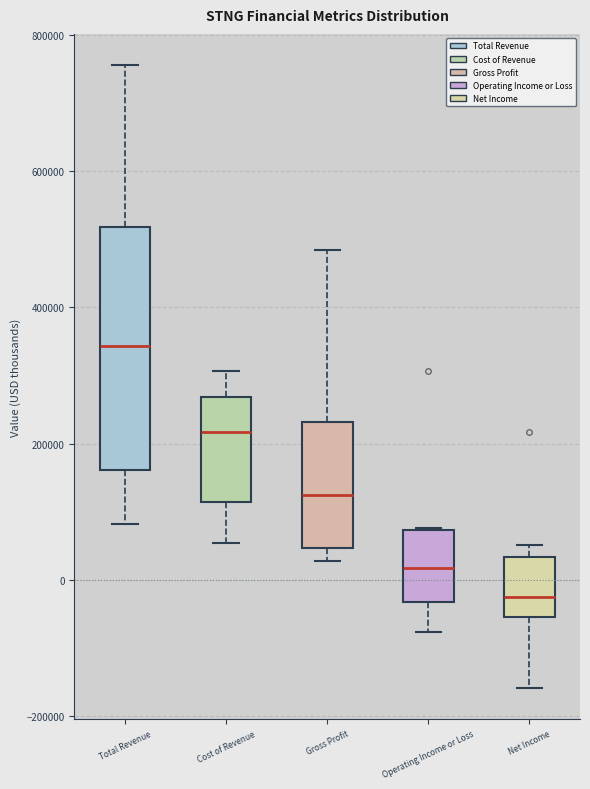

Where does the lower whisker of the box for Net Income end on the y-axis? The values are not printed on the chart, so give them approximately, as read against the axis.

-160000